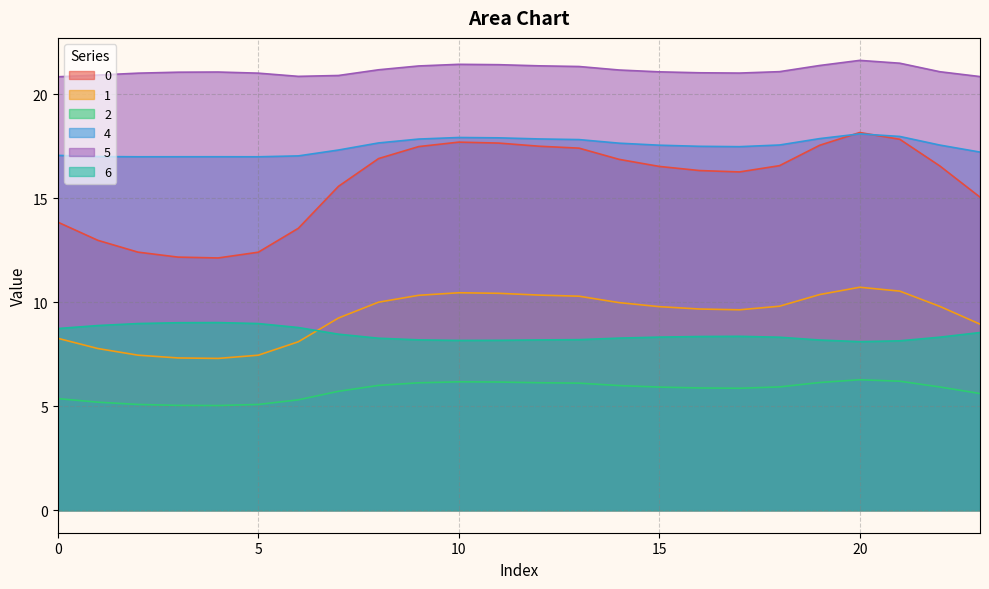

At which category is the sum across all series the highest?

20